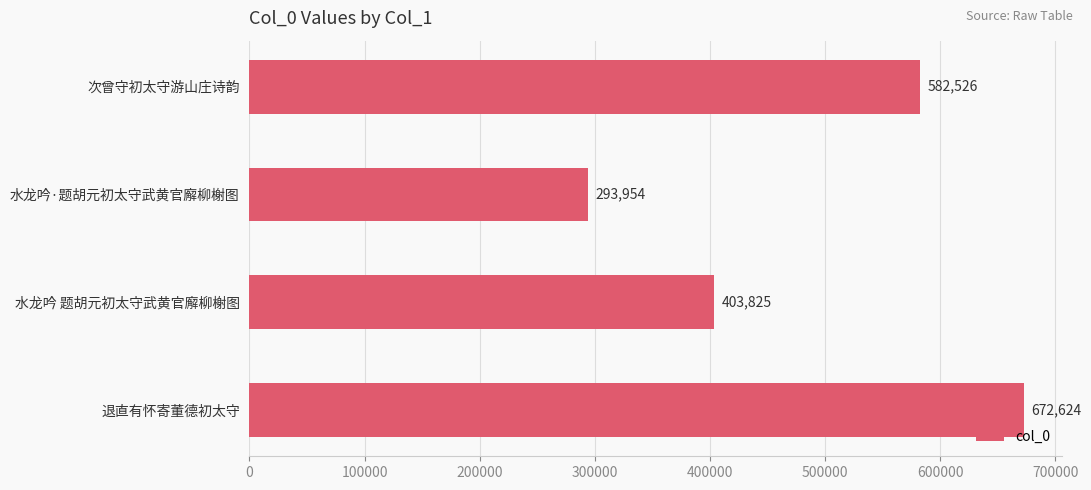

What is the ratio of the value at 水龙吟·题胡元初太守武黄官廨柳榭图 to the value at 次曾守初太守游山庄诗韵?

0.5